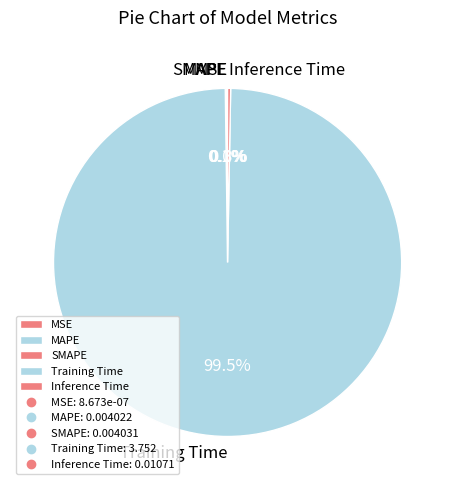

Which slice is the largest?

Training Time